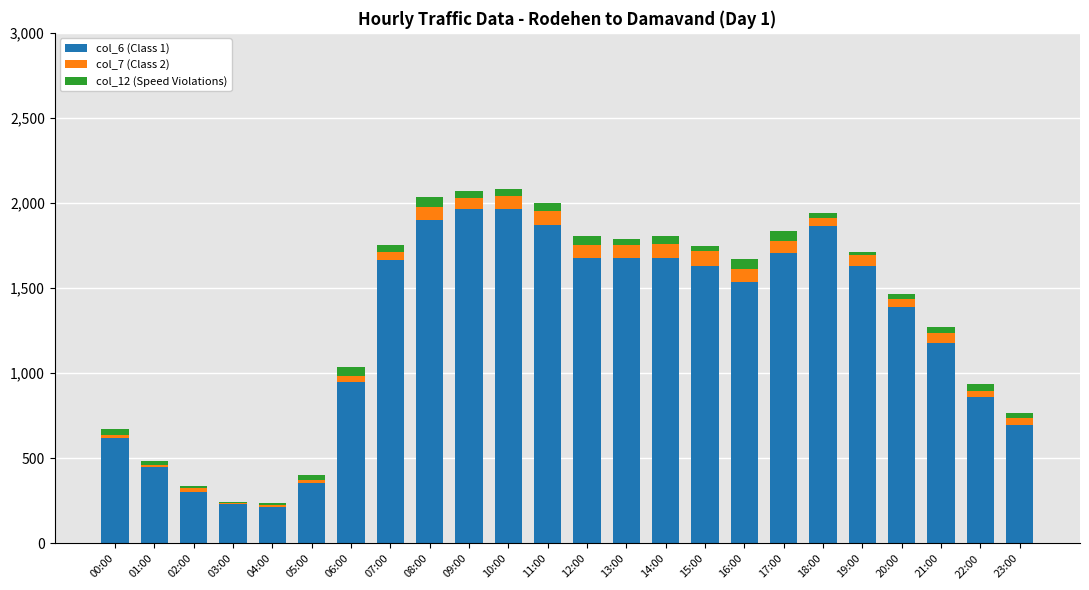

The value of col_6 (Class 1) at 20:00 is 2406. True or false?

False